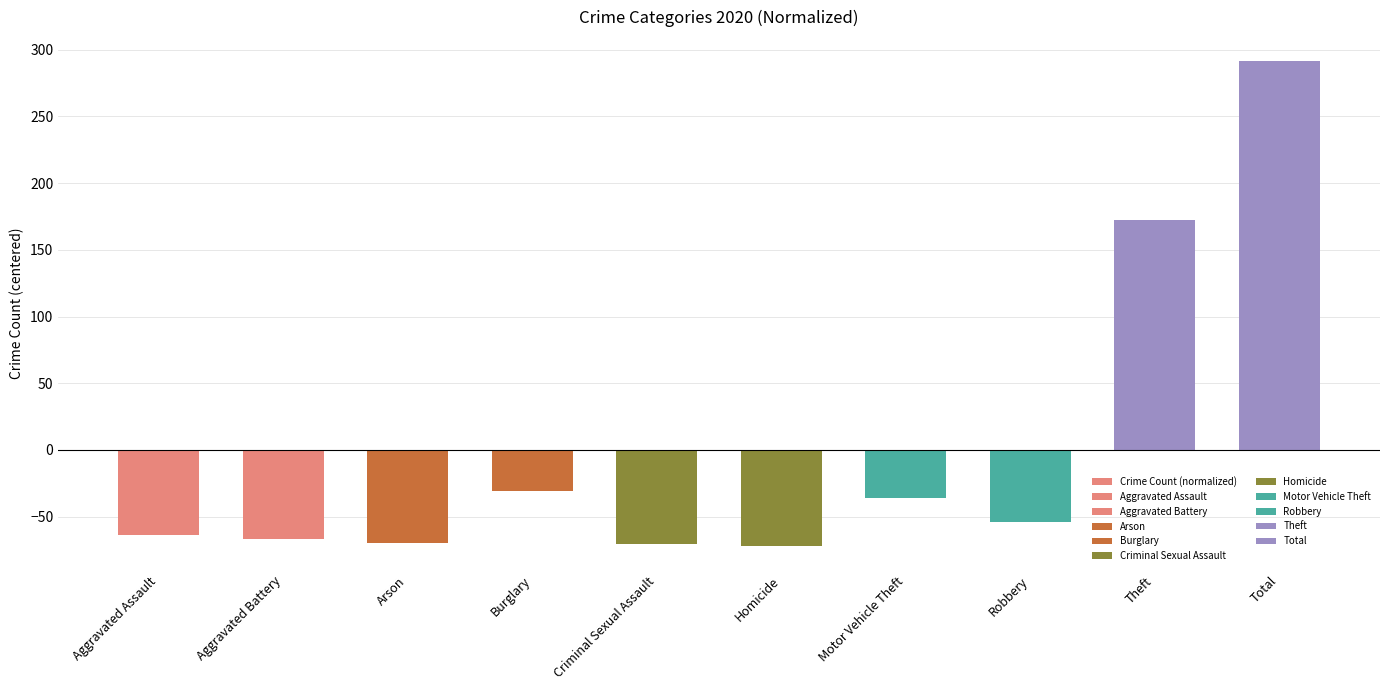

Reading right to left, what are all the values shown in this chart?

Total=291.2	Theft=172.2	Robbery=-53.8	Motor Vehicle Theft=-35.8	Homicide=-71.8	Criminal Sexual Assault=-70.8	Burglary=-30.8	Arson=-69.8	Aggravated Battery=-66.8	Aggravated Assault=-63.8